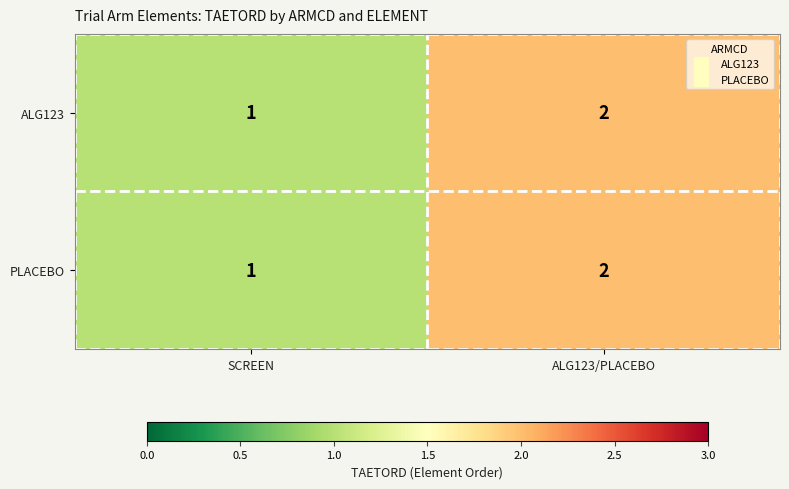

Reading left to right, transcribe all the data shown in this chart.

ALG123: 1	2
PLACEBO: 1	2